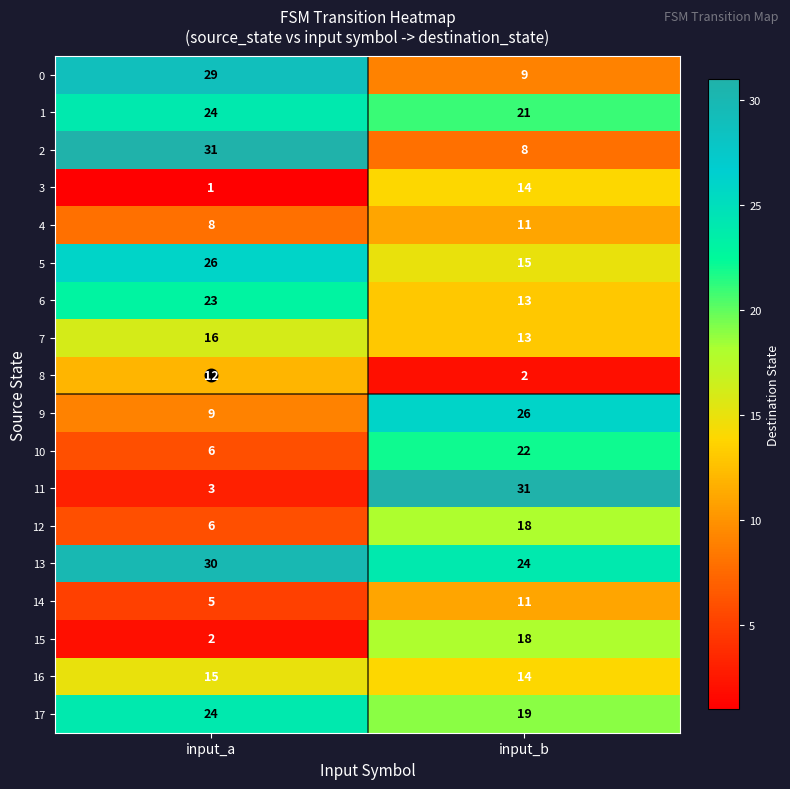

At which category is the sum across all series the highest?

input_b